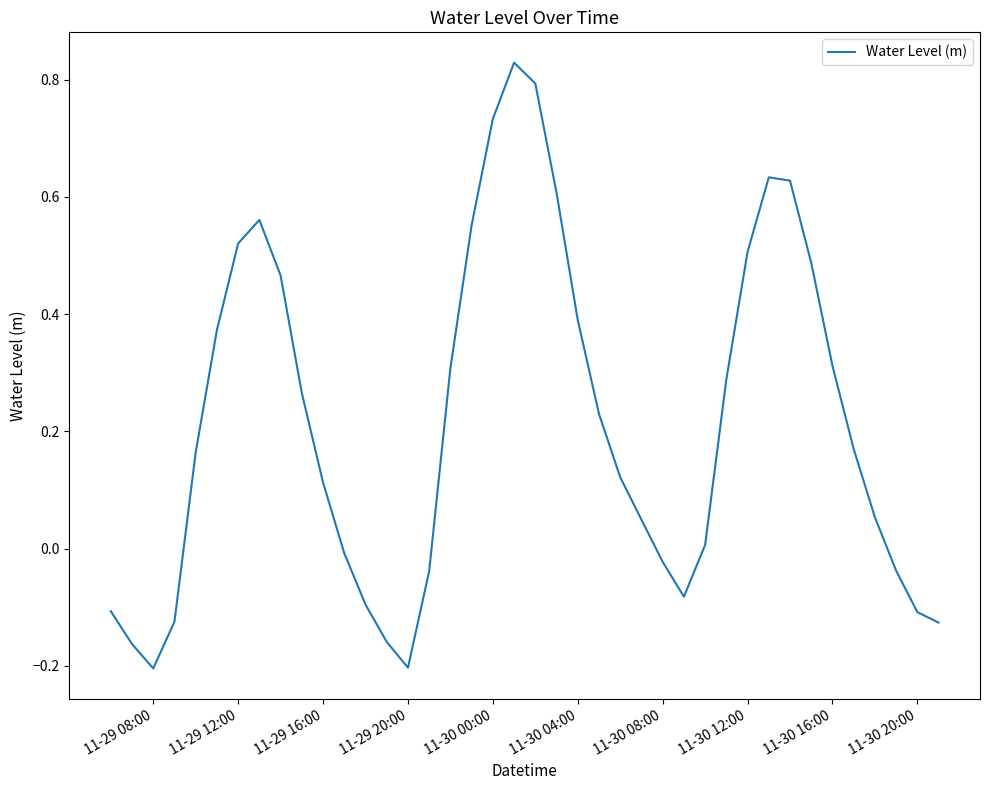

The chart shows a value of -0.2 at 11-29 08:00. True or false?

True